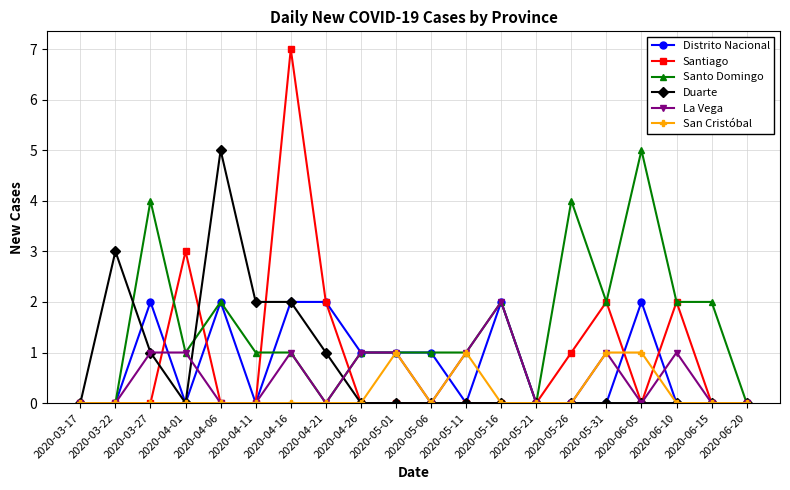

Which series has the largest total across all categories?

Santo Domingo